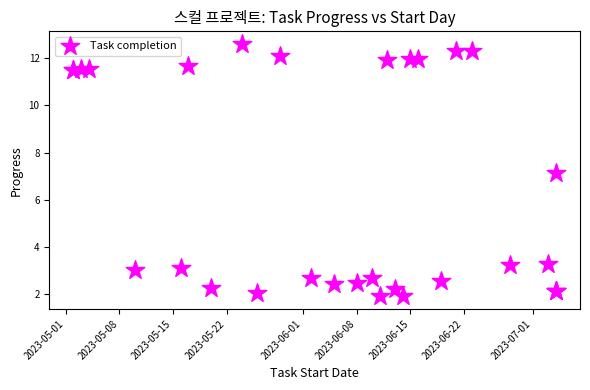

What Y value in the scatter plot is closest to 7?

7.1